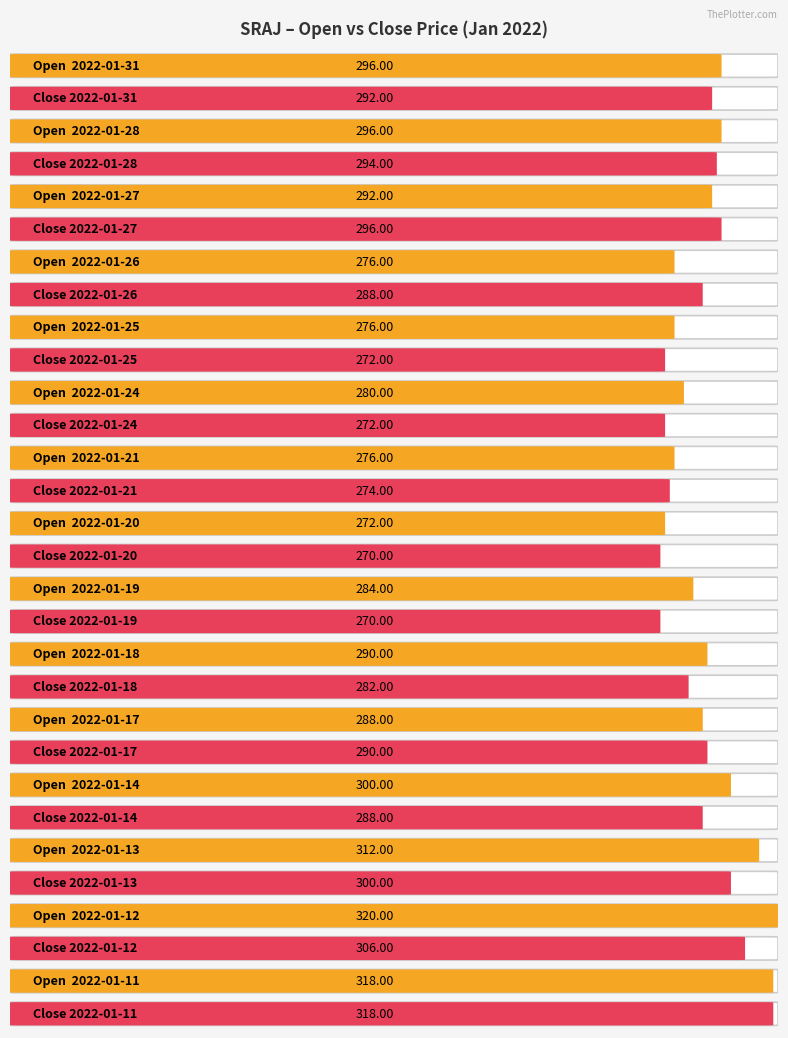

Which series has the largest total across all categories?

open_prc